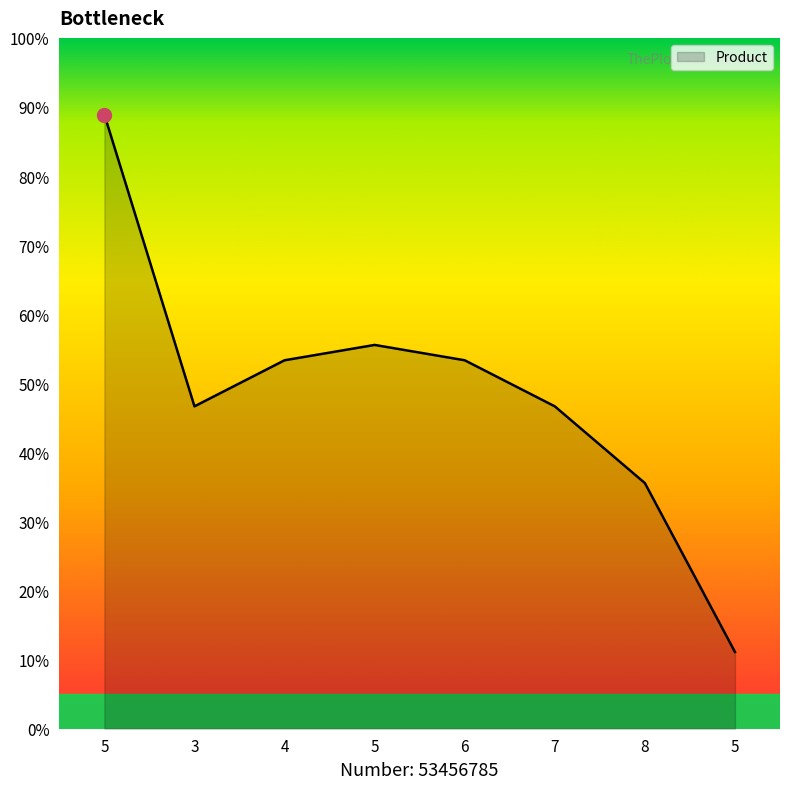

What is the label of the 5th point from the left?

6